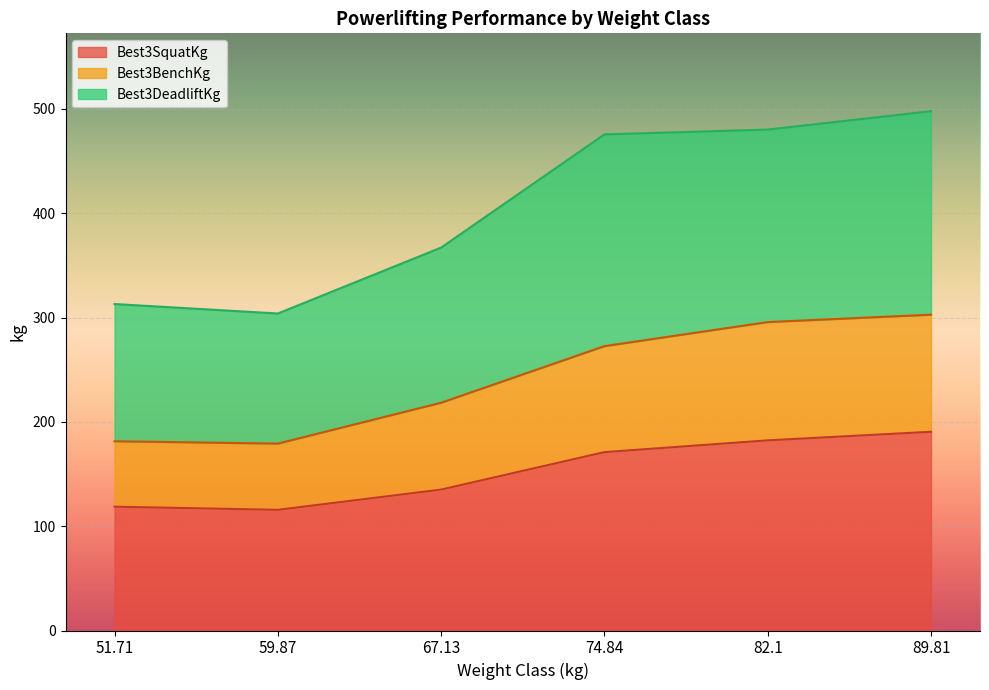

What is the total value across all series at 89.81?

497.8